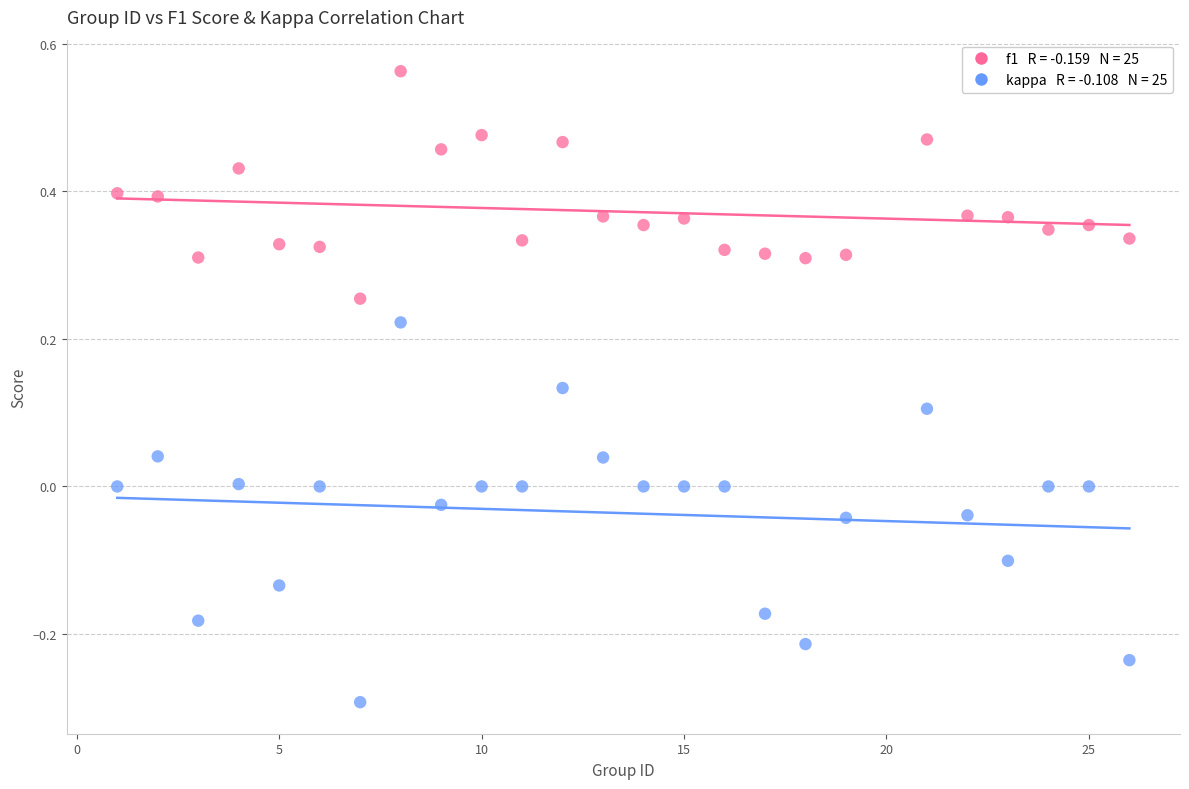

Across all data points, what is the range of X values (max minus min)?

25.0